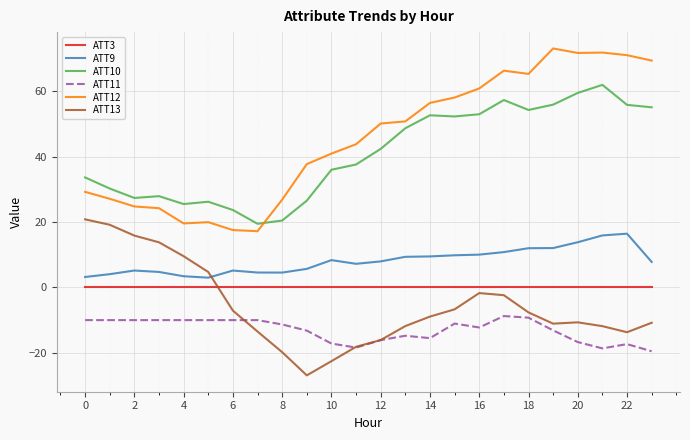

What is the highest value of the ATT10 series?

62.0